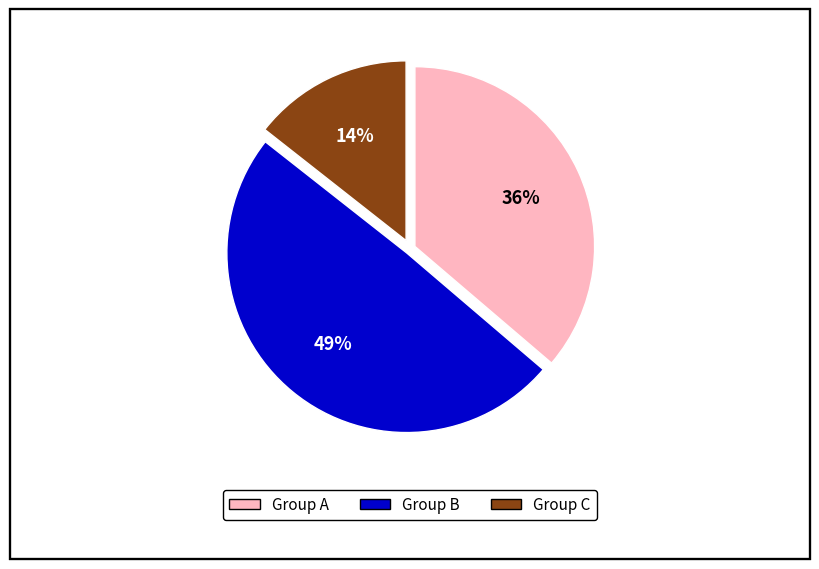

To the nearest percent, what is the difference between the largest and smallest slice percentages?

35%